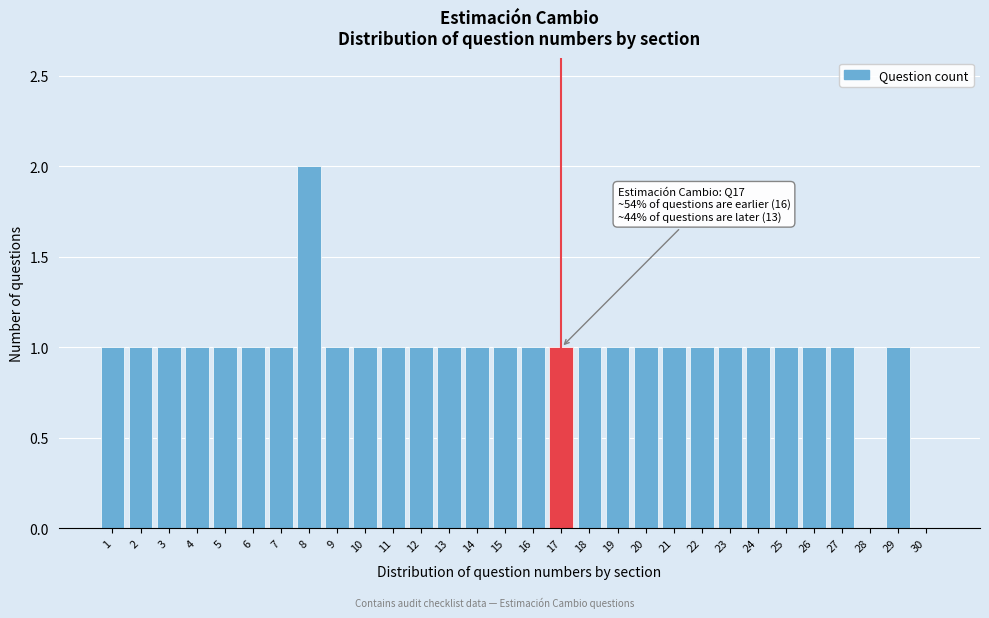

Which range on the x-axis has the tallest bar?

7.5 to 8.5